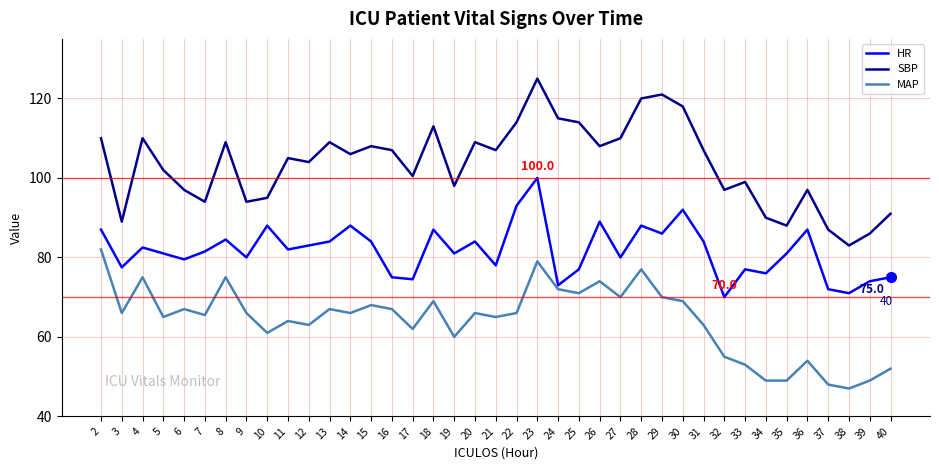

At which category is the sum across all series the highest?

23